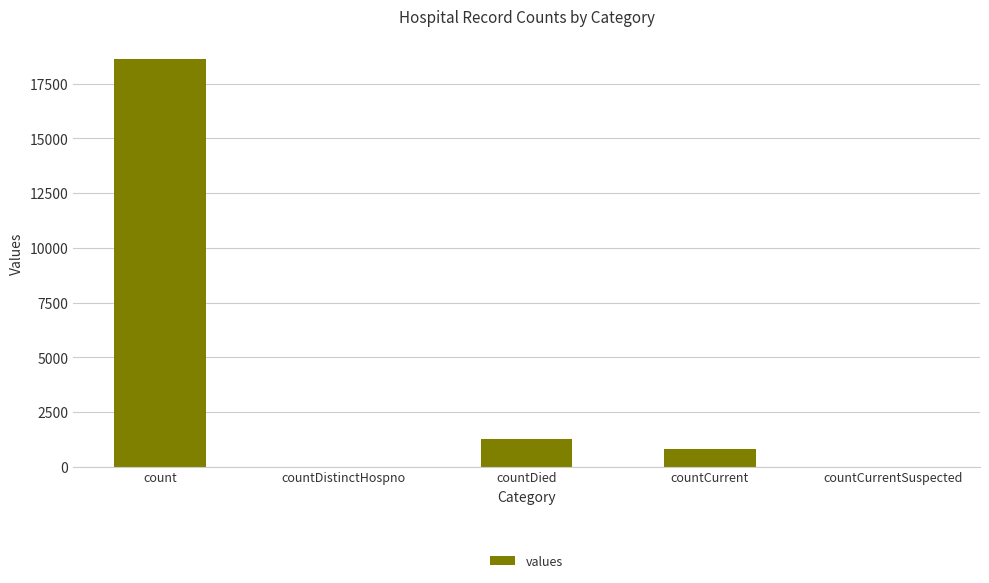

What is the sum of the values at countCurrent and countDistinctHospno?

789